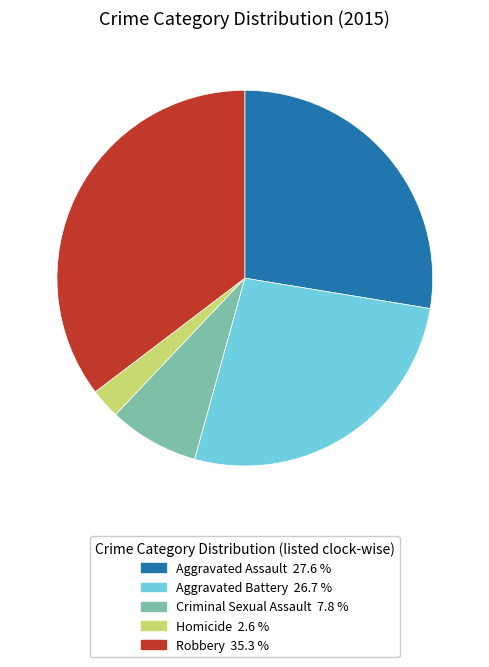

How many slices are in this pie chart?

5